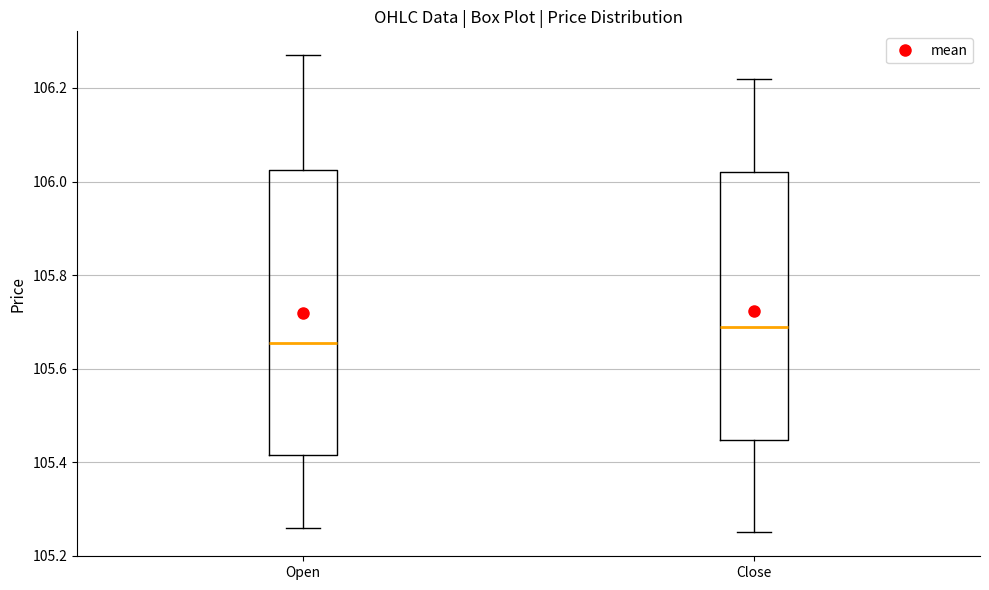

Which box is the tallest, from its lower edge to its upper edge?

Open